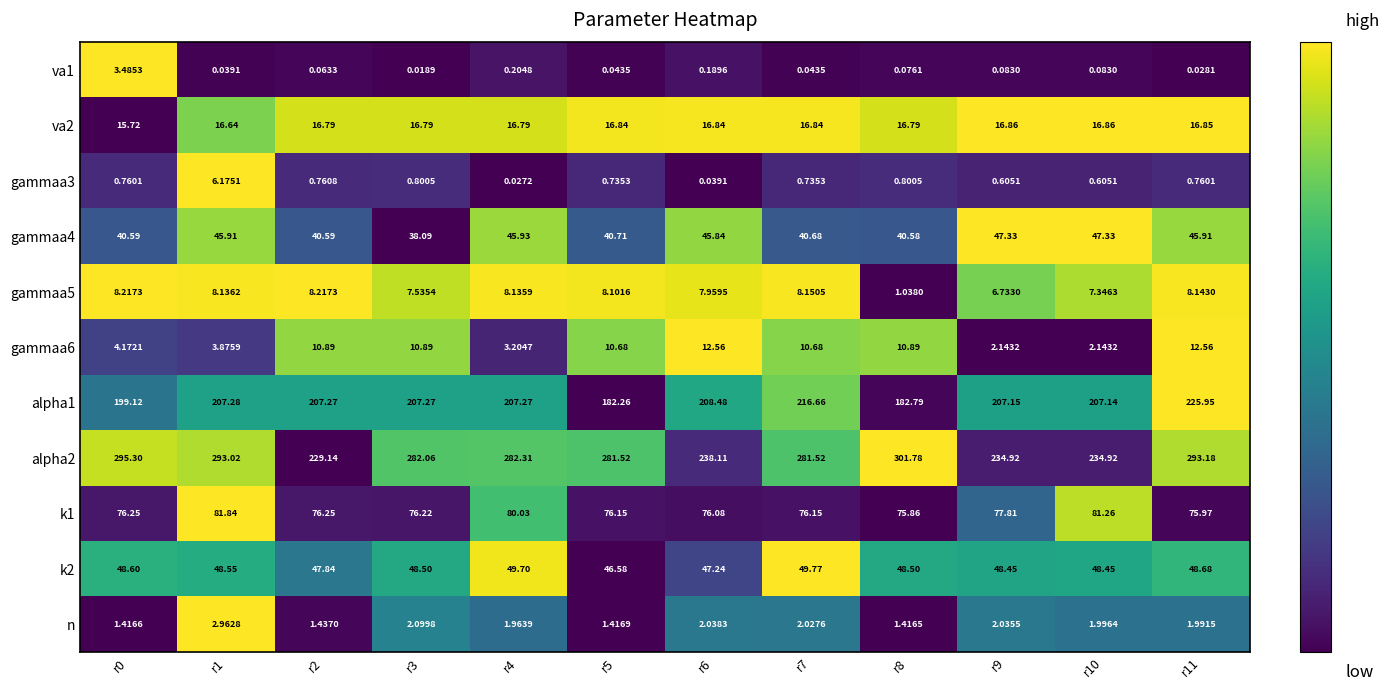

What is the greatest value displayed?

301.8